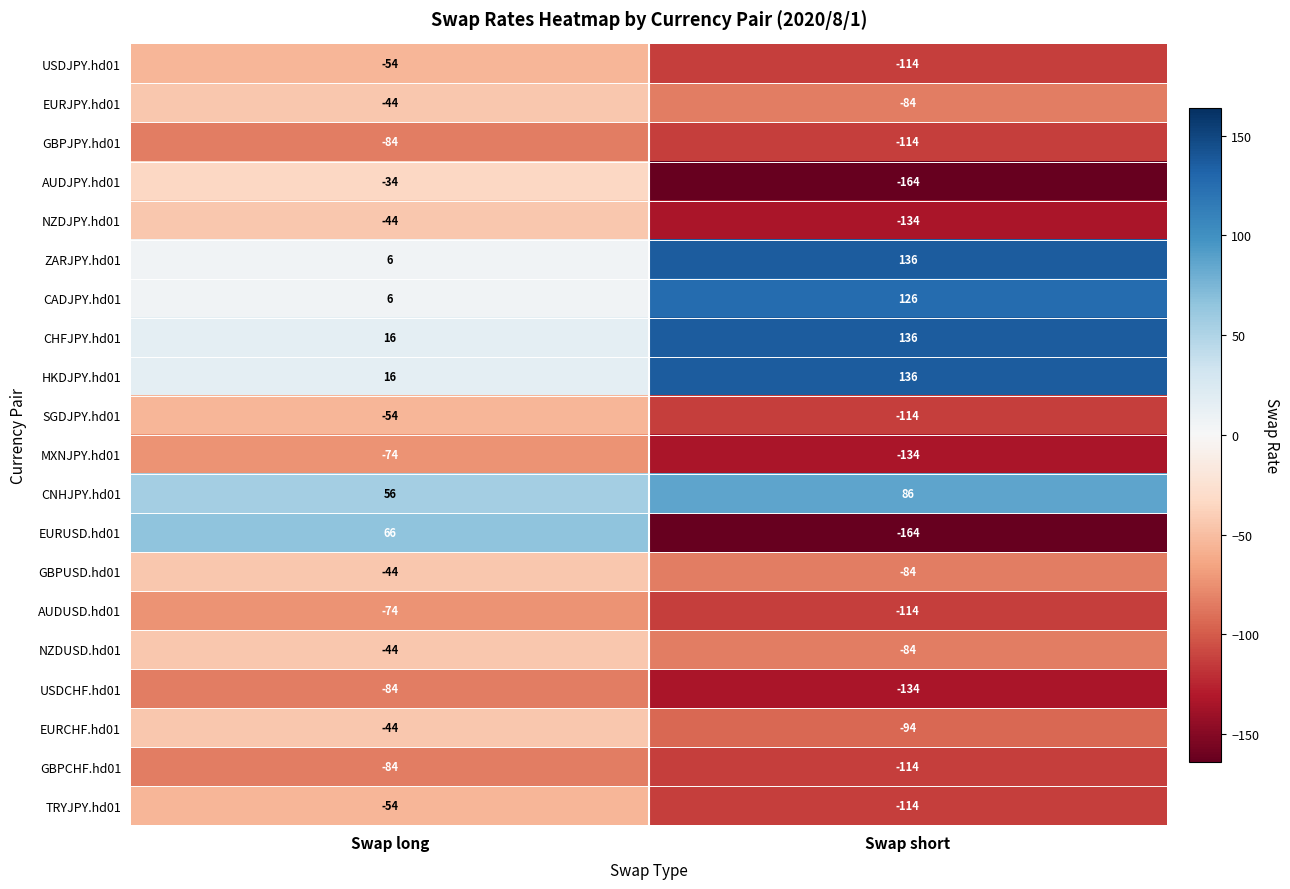

Is it true that TRYJPY.hd01 equals -77 at Swap long?

False